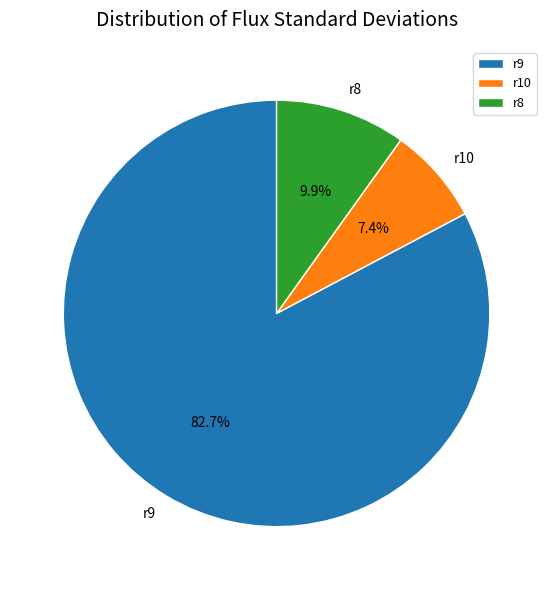

To the nearest percent, what is the difference between the largest and smallest slice percentages?

75%